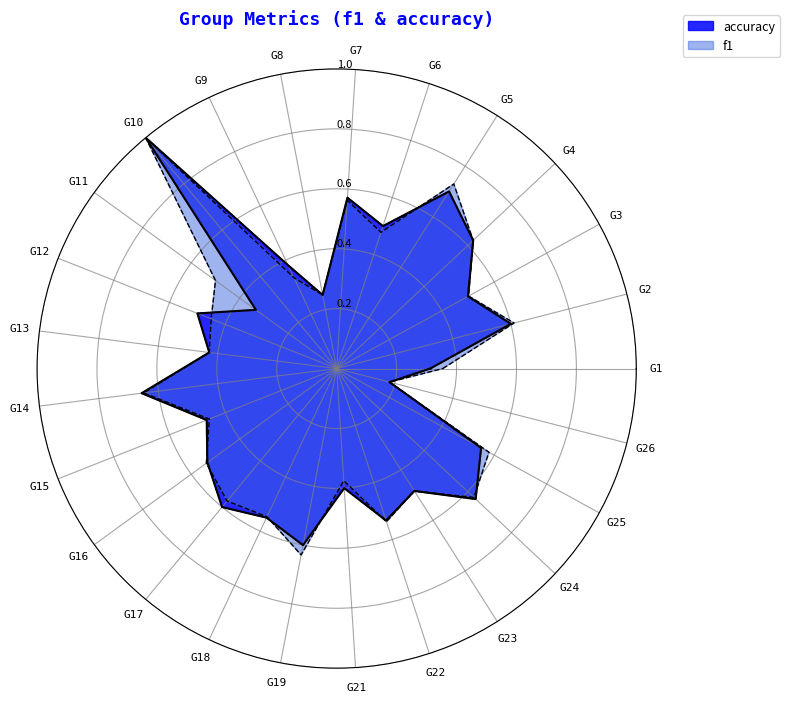

What is the value of the accuracy point at the 19th from the left?

0.6